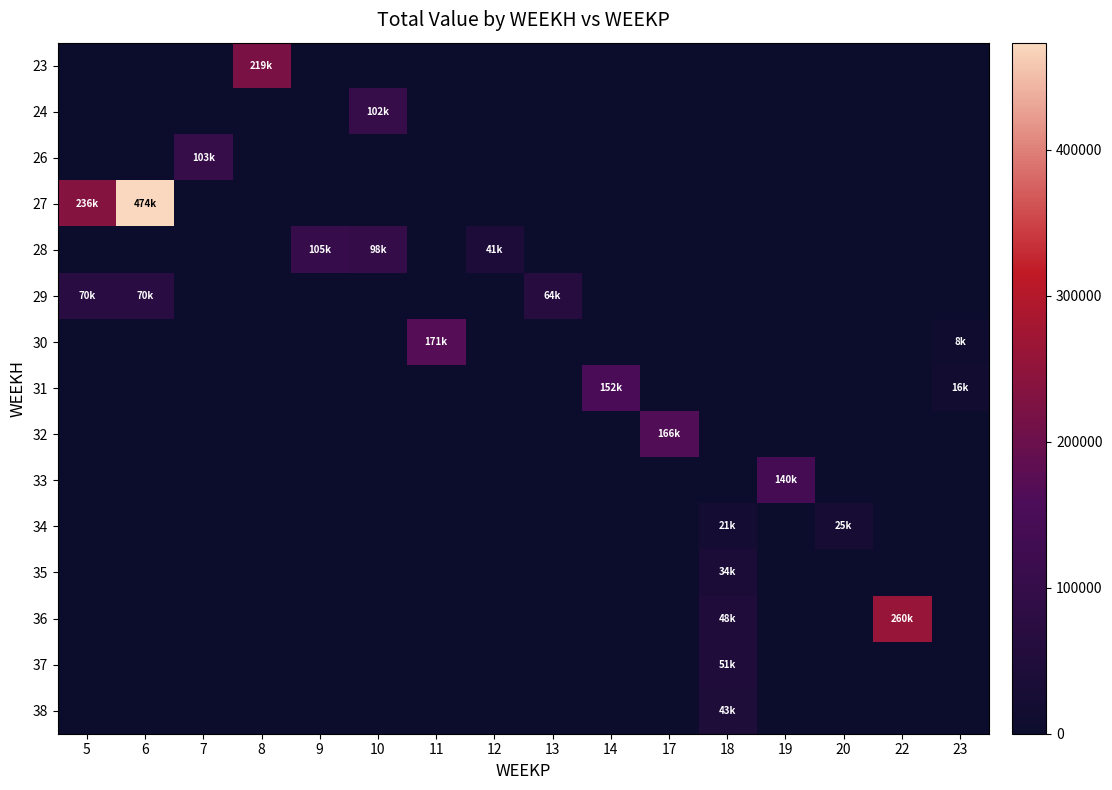

Rank the series at 6 from highest to lowest value.

27, 29, 23, 24, 26, 28, 30, 31, 32, 33, 34, 35, 36, 37, 38